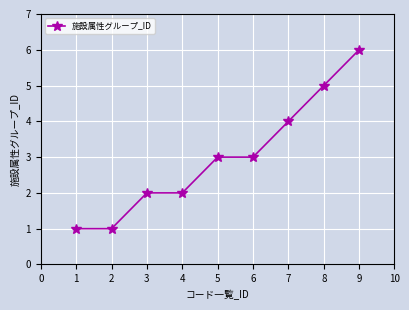

How many values are below 3?

4